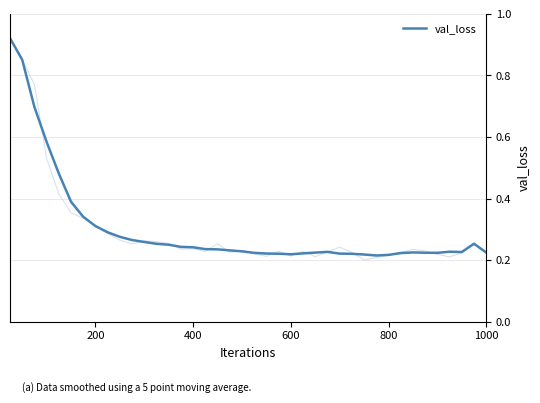

What is the value of the 39th point from the left?

0.3